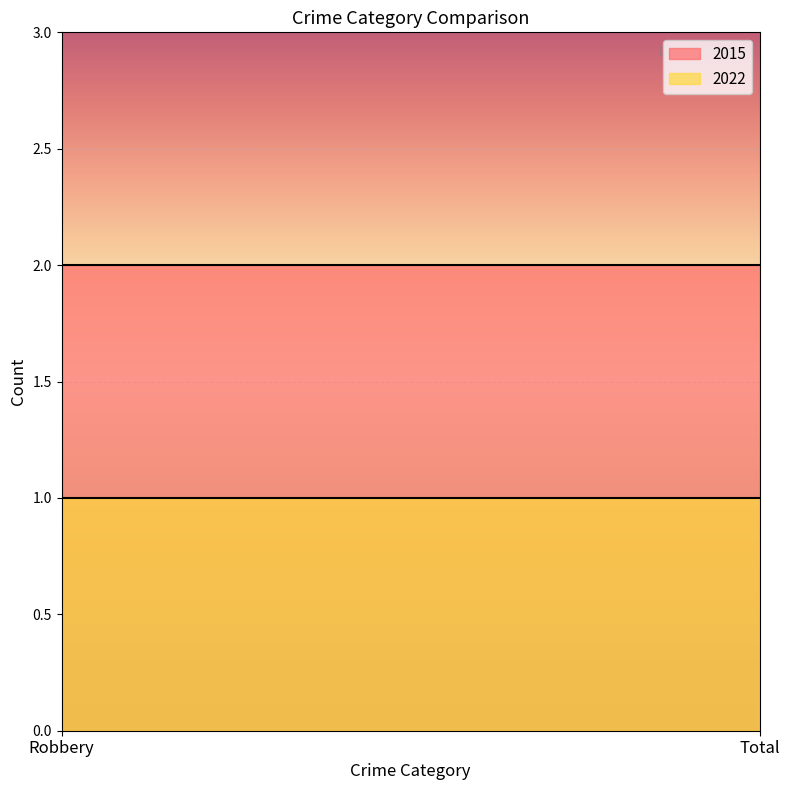

Which has a higher value, Total or Robbery?

Total